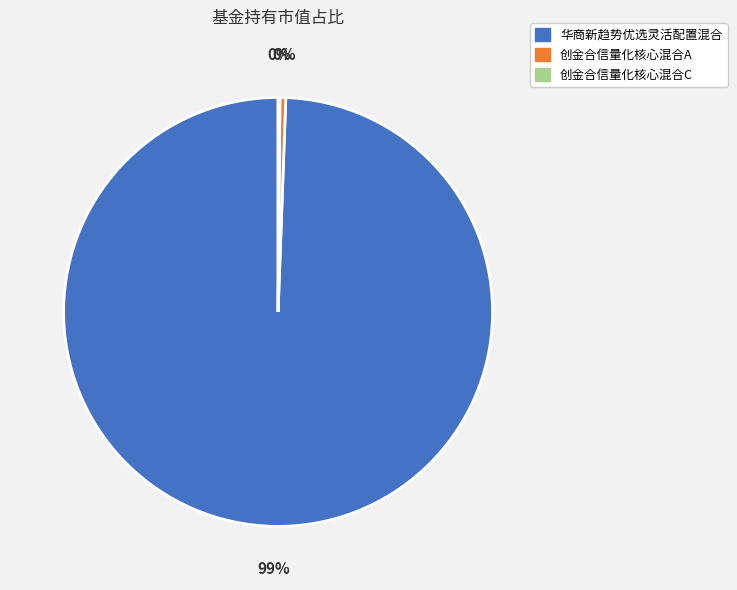

To the nearest percent, what is the average slice percentage?

33%